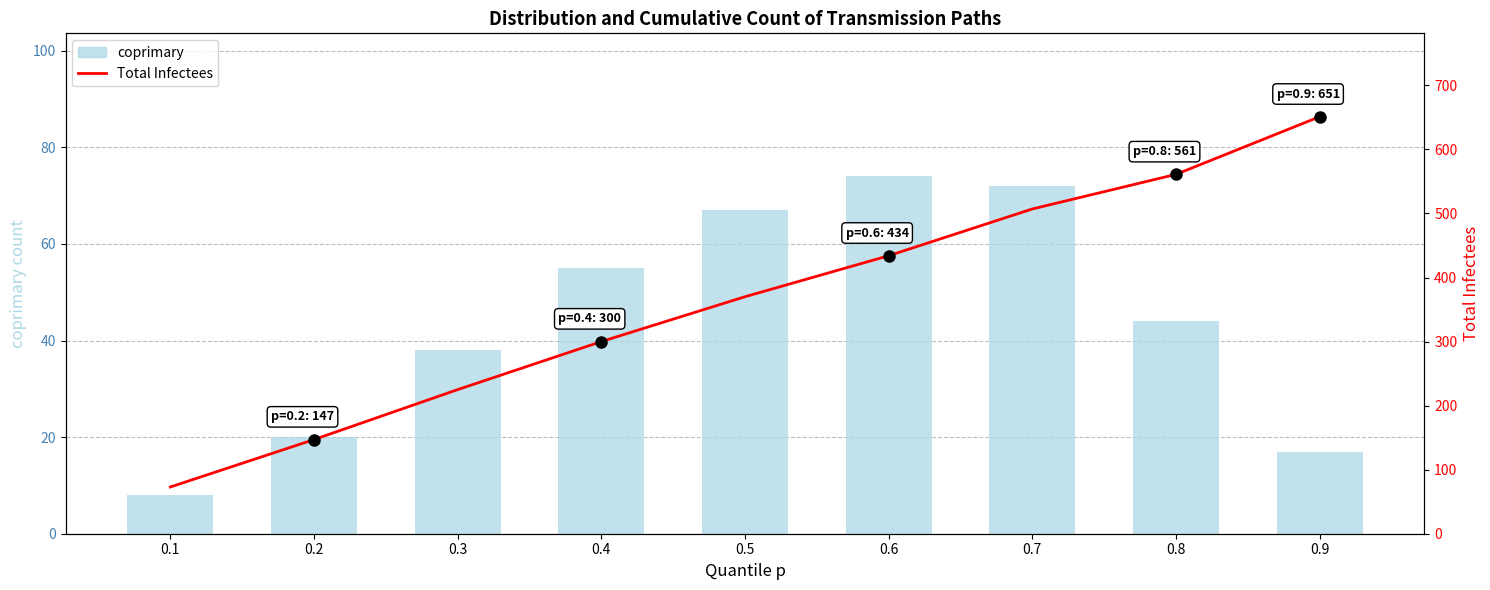

At 0.5, list the series in order from smallest to largest.

coprimary, Total Infectees